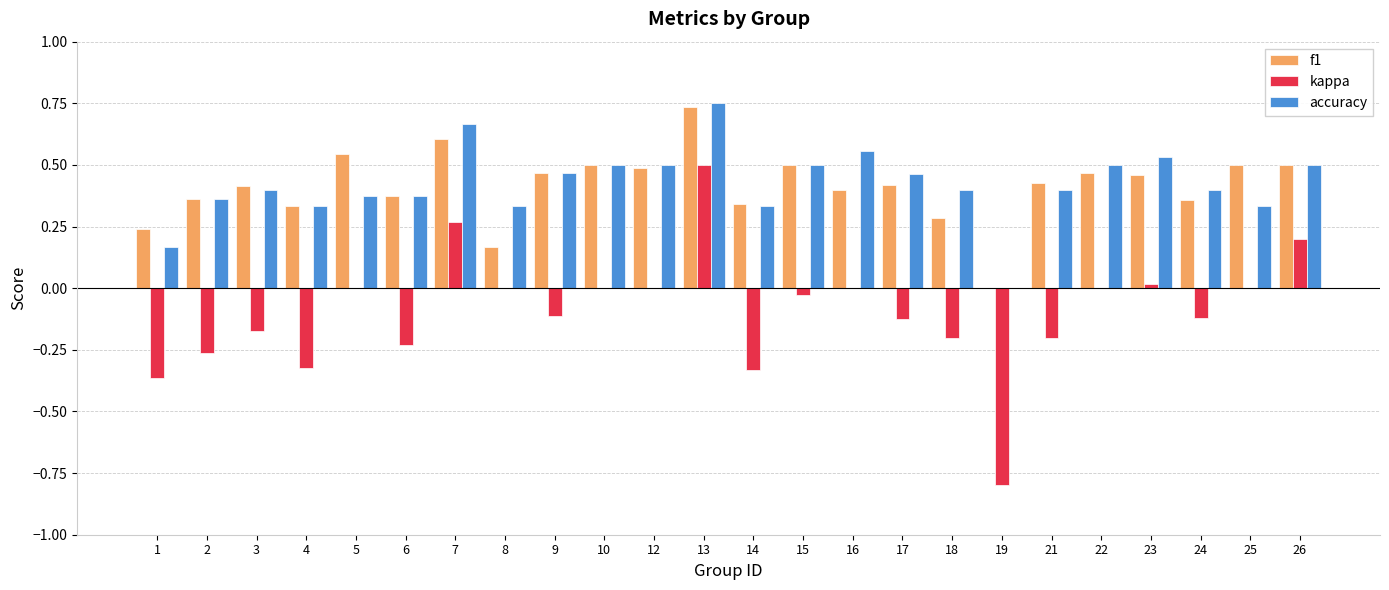

Is the value of f1 at 10 greater than the value of accuracy at 25?

Yes